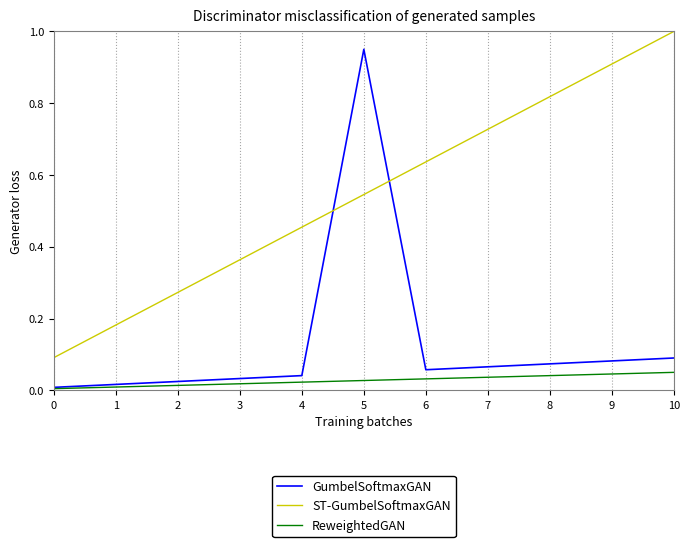

True or false: ST-GumbelSoftmaxGAN has a value of 0.6 at 9.

False